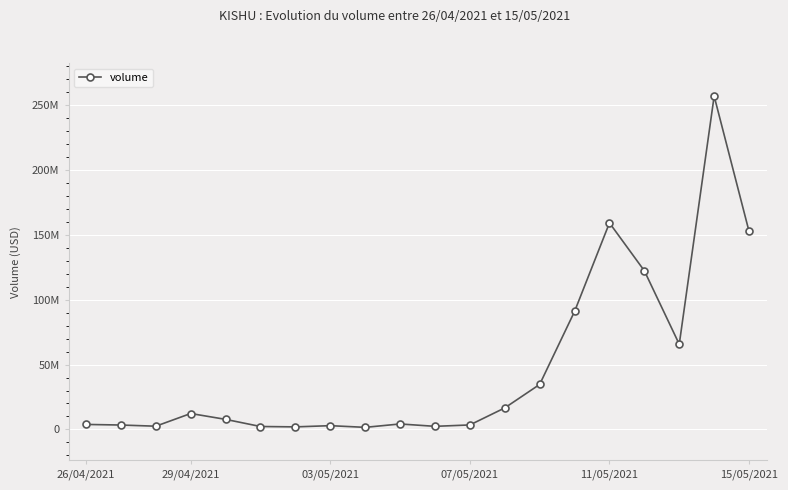

How many categories are shown in the chart?

20